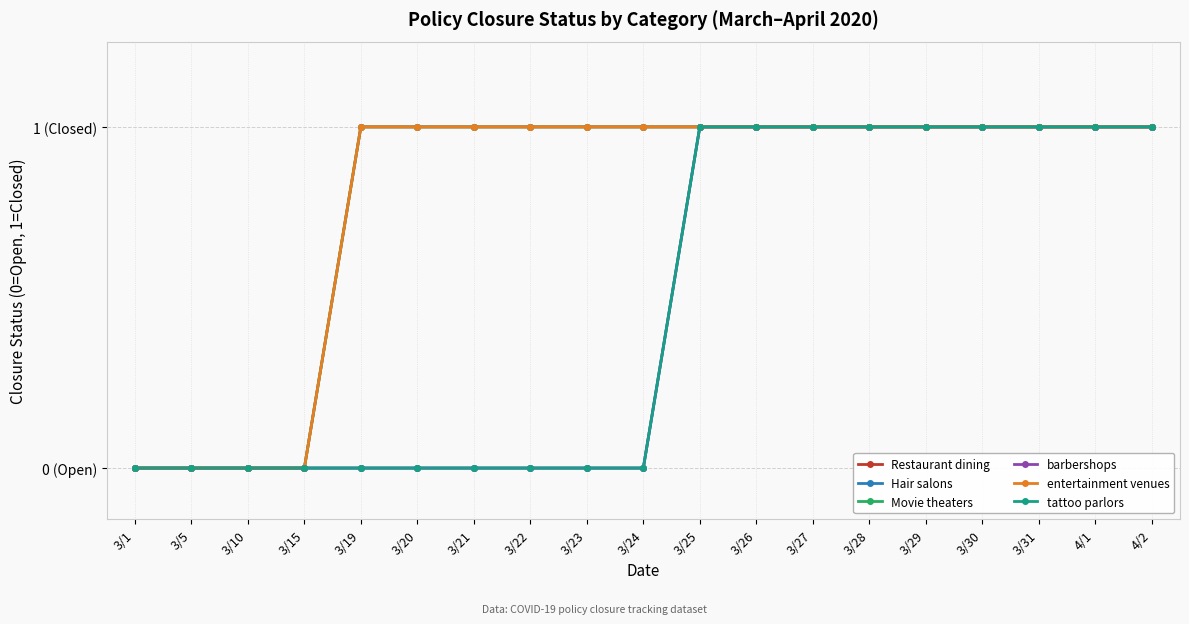

What is the difference between the second highest and second lowest values in the Restaurant dining series?

1